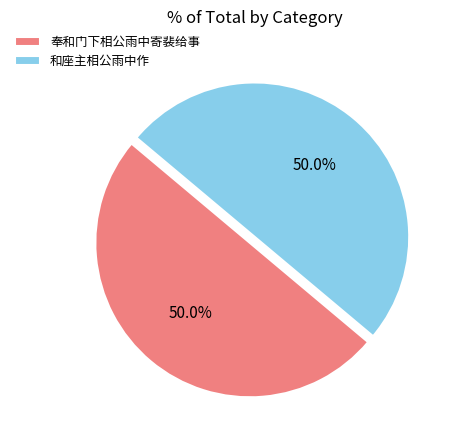

Is the sum of 和座主相公雨中作 and 奉和门下相公雨中寄裴给事 greater than half?

Yes